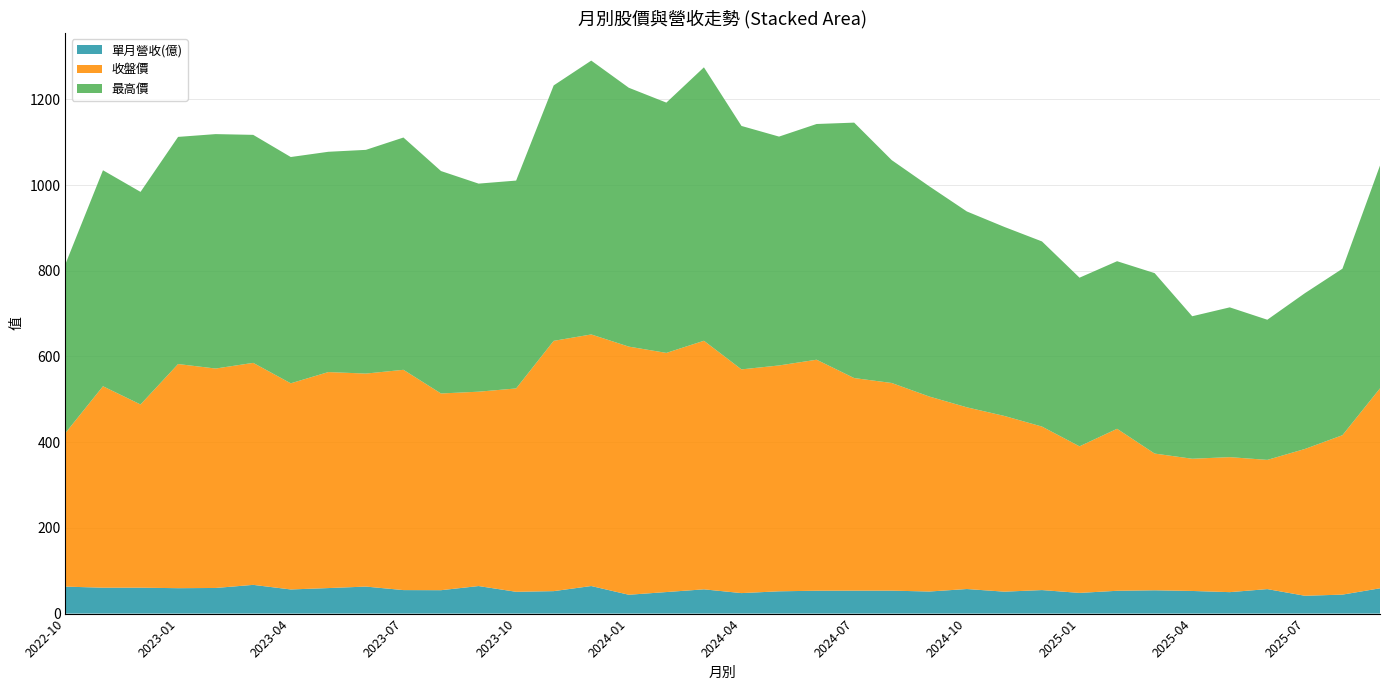

Reading left to right, transcribe all the data shown in this chart.

單月營收(億): 62.9	60.5	60.5	59.3	59.8	67.0	56.3	59.6	63.0	54.9	54.6	64.3	50.9	52.4	64.3	44.0	50.3	56.6	47.9	52.0	53.4	53.6	53.6	51.5	57.3	51.2	54.9	48.3	53.2	54.4	52.8	50.1	57.2	41.6	44.3	59.0
收盤價: 358.5	470.0	427.5	523.0	512.0	518.0	481.0	504.0	497.0	514.0	459.0	453.5	474.5	584.0	587.0	579.0	558.0	580.0	522.0	527.0	539.0	496.0	484.5	455.0	424.0	410.0	381.5	342.0	378.0	319.0	308.5	315.0	301.5	342.5	372.0	466.5
最高價: 394.0	504.0	496.0	530.0	547.0	532.0	528.0	514.0	522.0	542.0	519.0	485.5	485.0	596.0	639.0	604.0	584.0	638.0	568.0	534.0	550.0	596.0	520.0	490.5	457.0	441.0	432.0	393.5	391.0	421.0	332.5	349.5	327.0	363.5	388.5	520.0